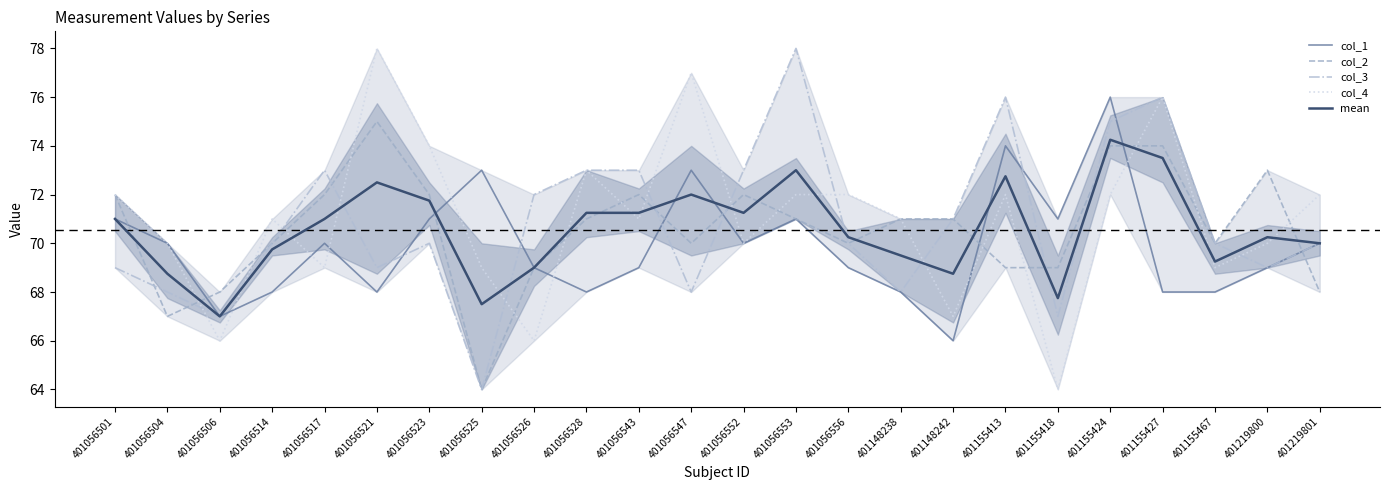

Reading right to left, list all the values displayed in this chart.

col_1: 70.0	69.0	68.0	68.0	76.0	71.0	74.0	66.0	68.0	69.0	71.0	70.0	73.0	69.0	68.0	69.0	73.0	71.0	68.0	70.0	68.0	67.0	70.0	71.0
col_2: 68.0	73.0	70.0	74.0	74.0	69.0	69.0	71.0	71.0	70.0	71.0	72.0	70.0	72.0	71.0	69.0	64.0	72.0	75.0	72.0	70.0	68.0	67.0	72.0
col_3: 70.0	69.0	70.0	76.0	75.0	67.0	76.0	71.0	68.0	70.0	78.0	73.0	68.0	73.0	73.0	72.0	64.0	70.0	69.0	73.0	70.0	67.0	68.0	69.0
col_4: 72.0	70.0	69.0	76.0	72.0	64.0	72.0	67.0	71.0	72.0	72.0	70.0	77.0	71.0	73.0	66.0	69.0	74.0	78.0	69.0	71.0	66.0	70.0	72.0
mean: 70.0	70.2	69.2	73.5	74.2	67.8	72.8	68.8	69.5	70.2	73.0	71.2	72.0	71.2	71.2	69.0	67.5	71.8	72.5	71.0	69.8	67.0	68.8	71.0